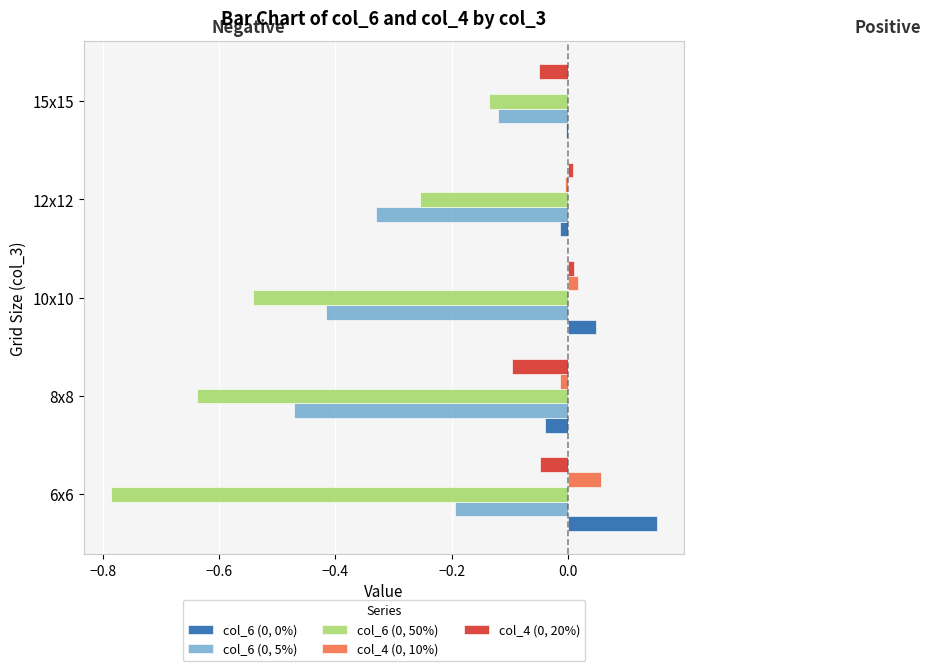

Is the value of col_6 (0, 5%) at 10x10 greater than the value of col_6 (0, 50%) at 15x15?

No